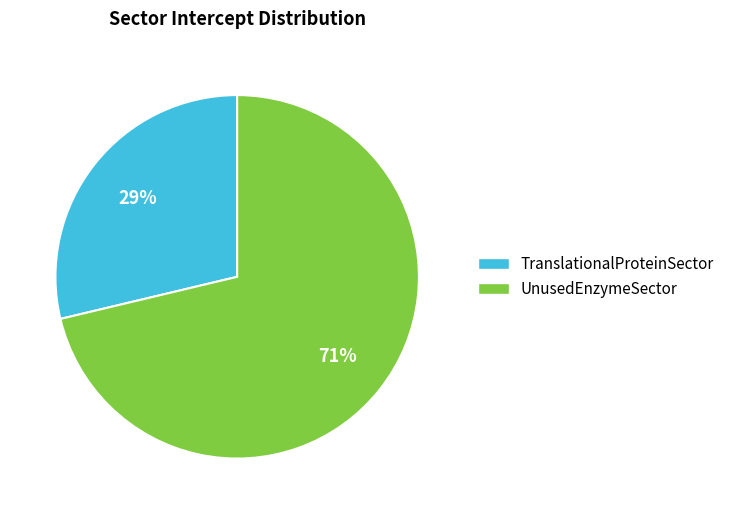

Is the sum of TranslationalProteinSector and UnusedEnzymeSector greater than half?

Yes